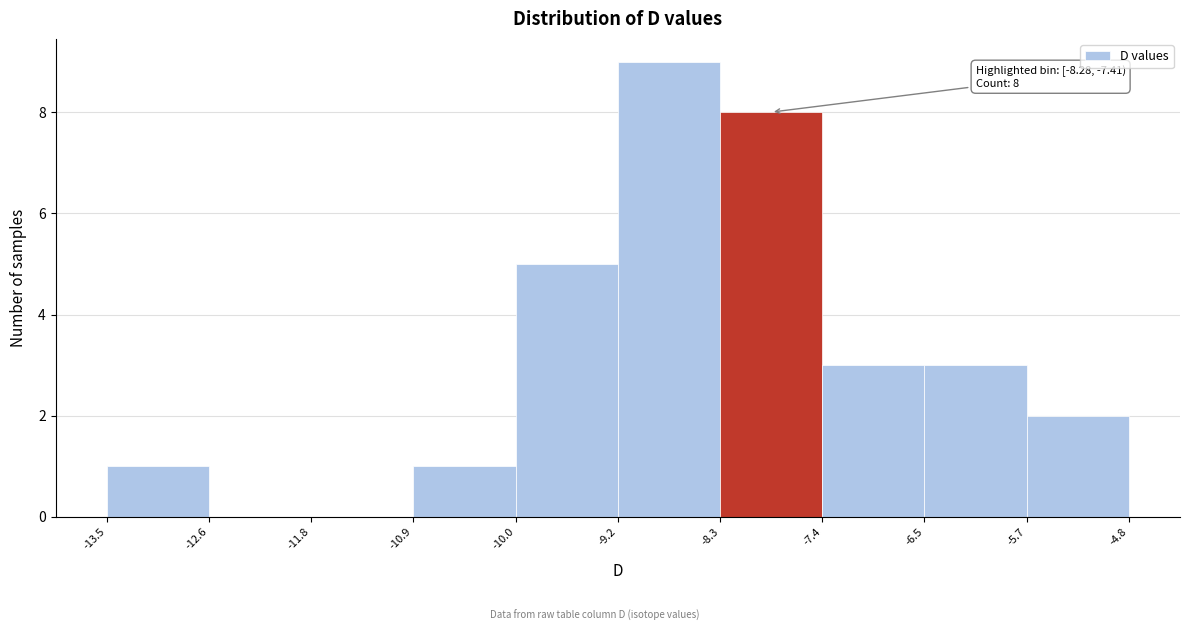

Which range on the x-axis has the tallest bar?

-9.2 to -8.3